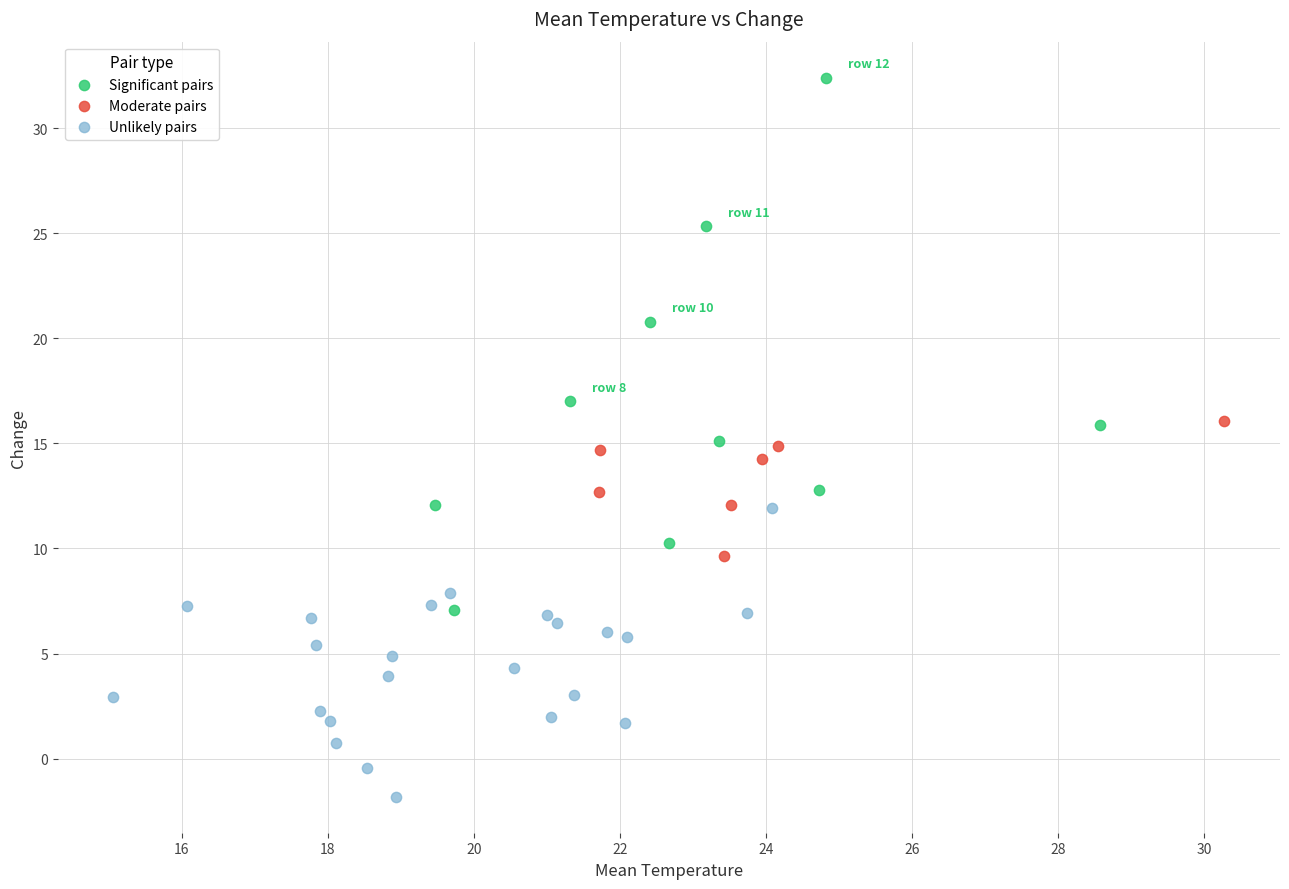

Which series reaches the maximum Y coordinate?

Significant pairs